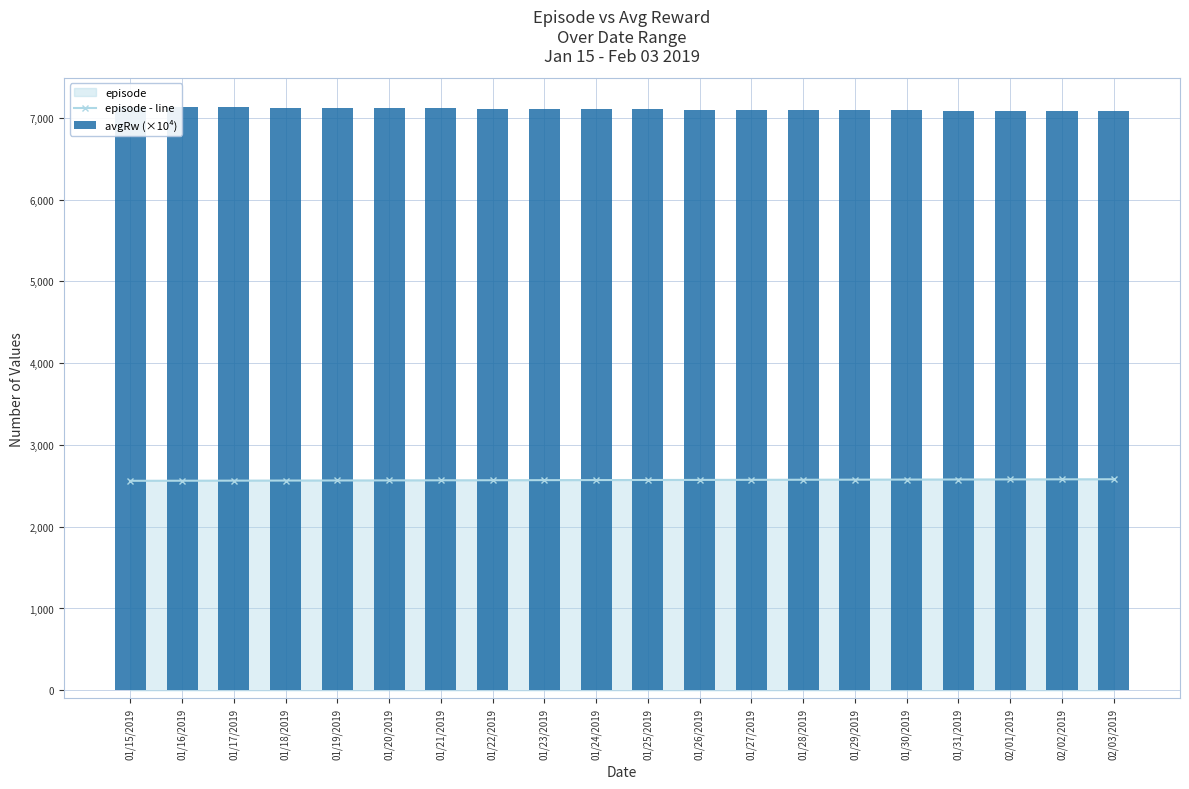

Reading left to right, extract all data points from this chart.

episode - line: 2561.0	2562.0	2563.0	2564.0	2565.0	2566.0	2567.0	2568.0	2569.0	2570.0	2571.0	2572.0	2573.0	2574.0	2575.0	2576.0	2577.0	2578.0	2579.0	2580.0
avgRw (×10⁴): 7130.7	7127.9	7125.1	7122.3	7119.6	7116.8	7114.0	7111.2	7108.5	7105.7	7102.9	7100.2	7097.4	7094.7	7091.9	7089.2	7086.4	7083.7	7080.9	7078.2